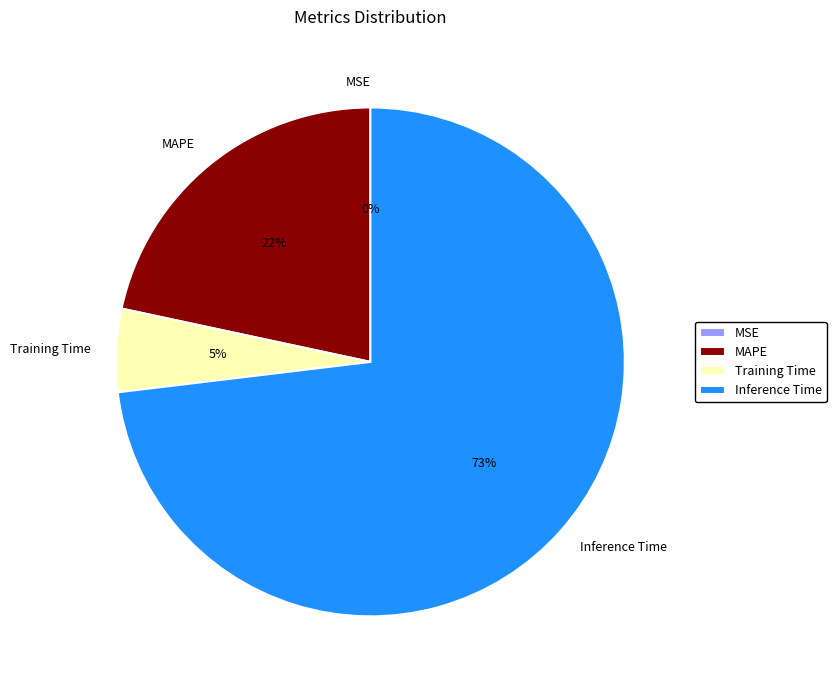

Does any single category account for the majority?

Yes